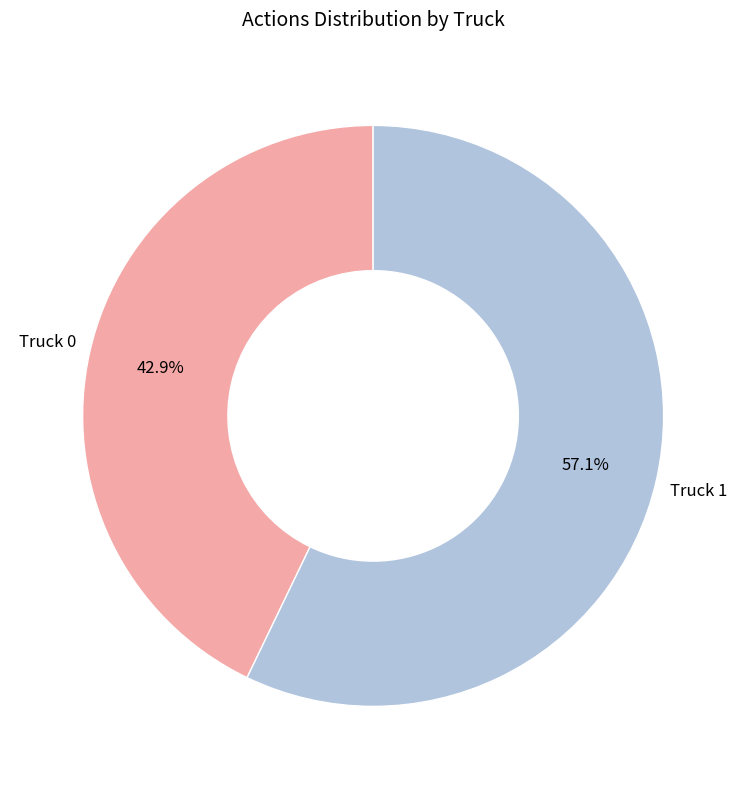

Does any single category account for the majority?

Yes